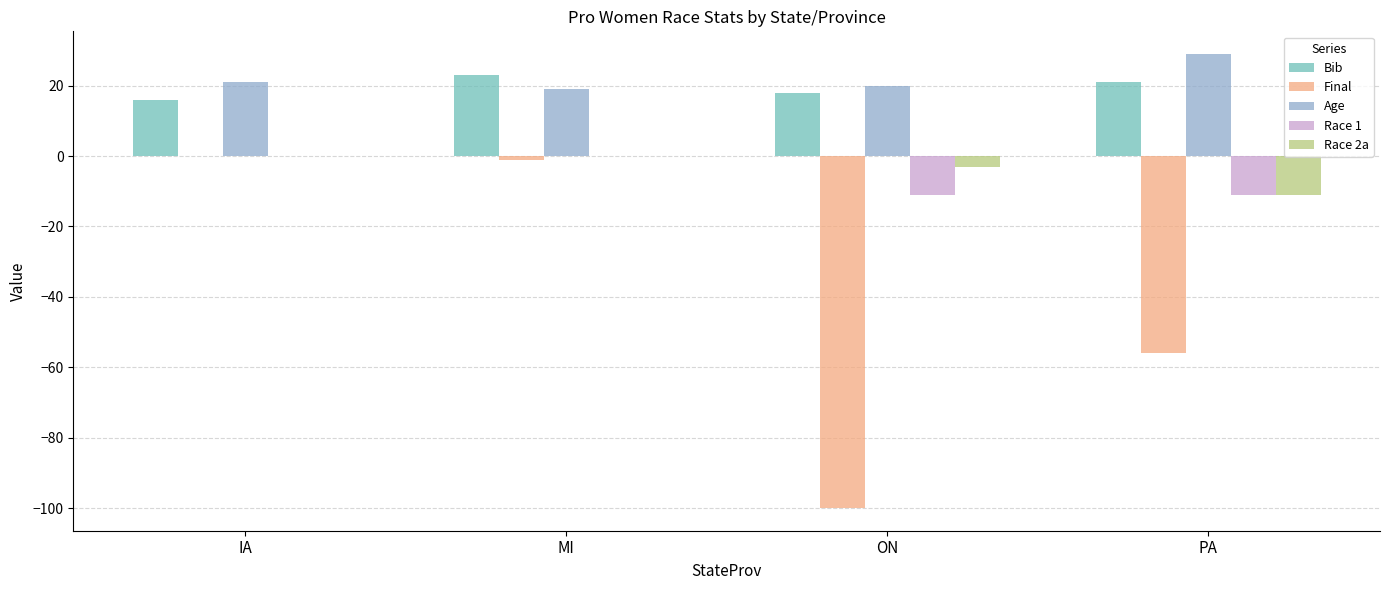

What is the sum of all Age values?

89